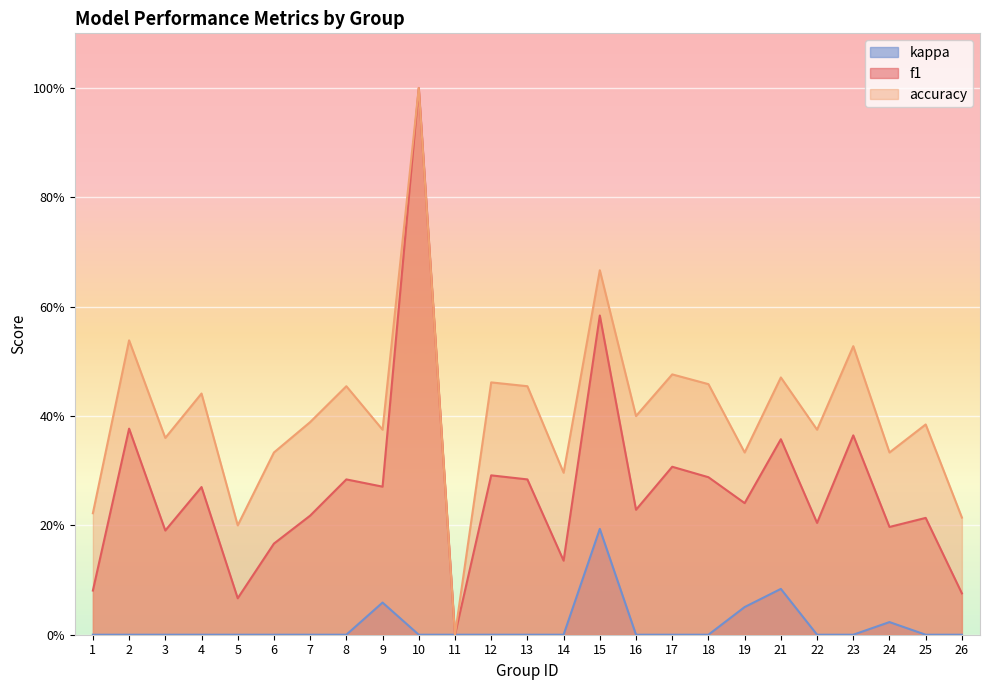

How many interior local peaks does the f1 series have?

10